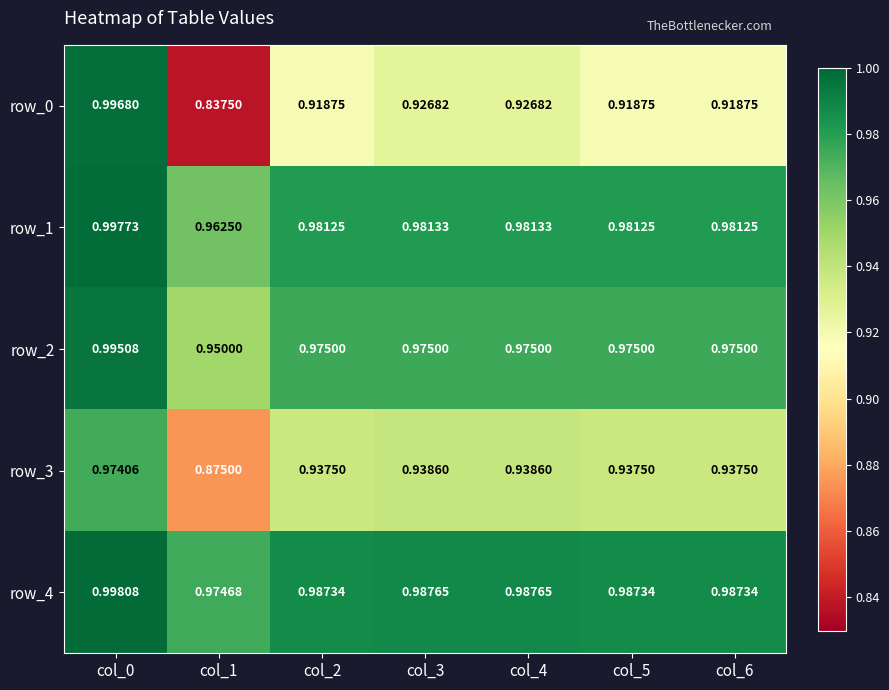

Is the value of row_4 at col_2 greater than the value of row_1 at col_4?

Yes